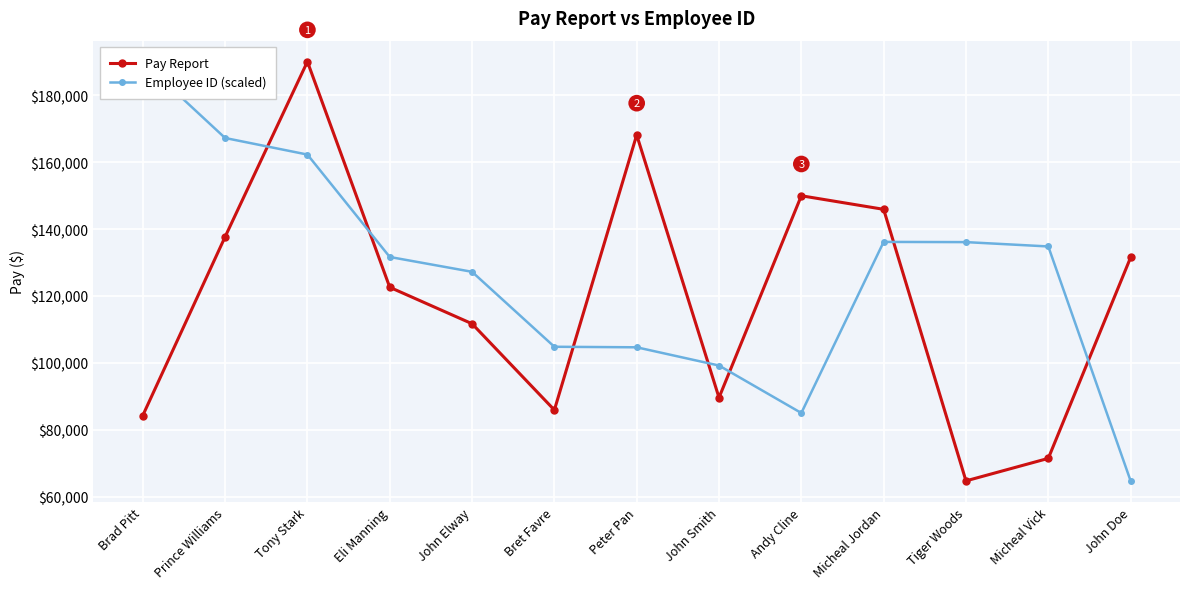

What is the difference between the second highest and minimum values in the Employee ID (scaled) series?

102451.3